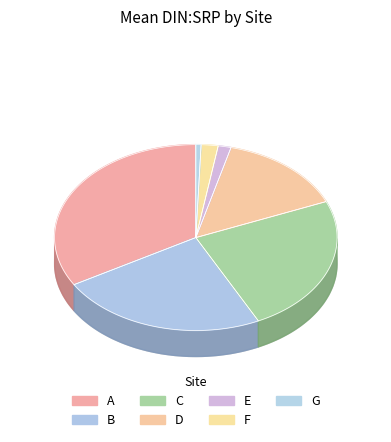

True or false: 24 accounts for 1% of the total.

False